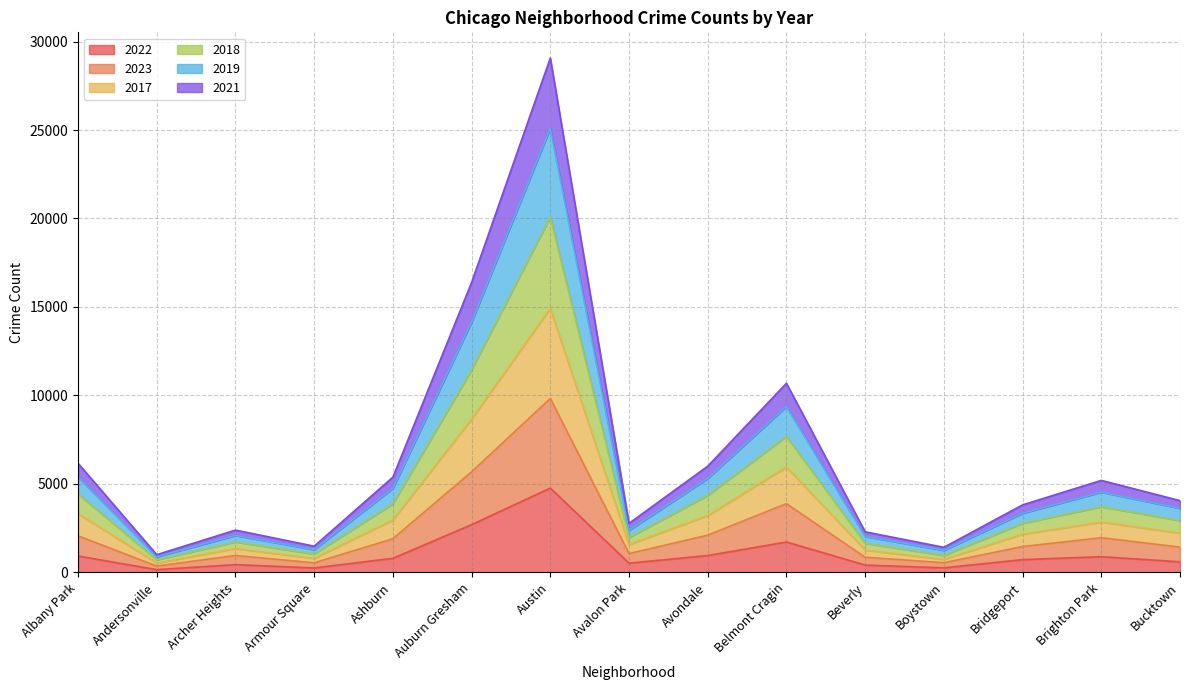

Where does the 2018 series first go above 4056?

Albany Park